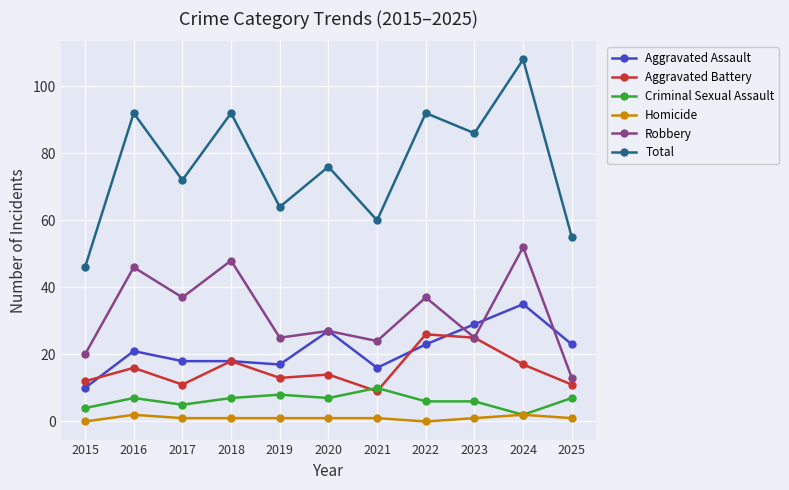

At which category does Robbery reach its first local valley?

2017